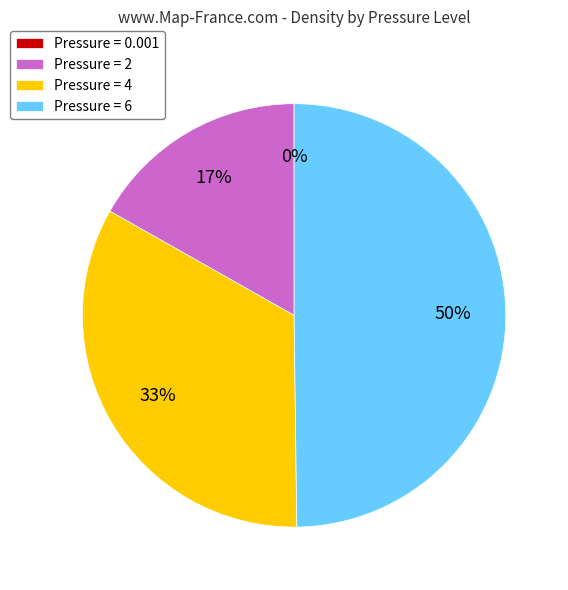

True or false: Pressure = 2 accounts for 17% of the total.

True